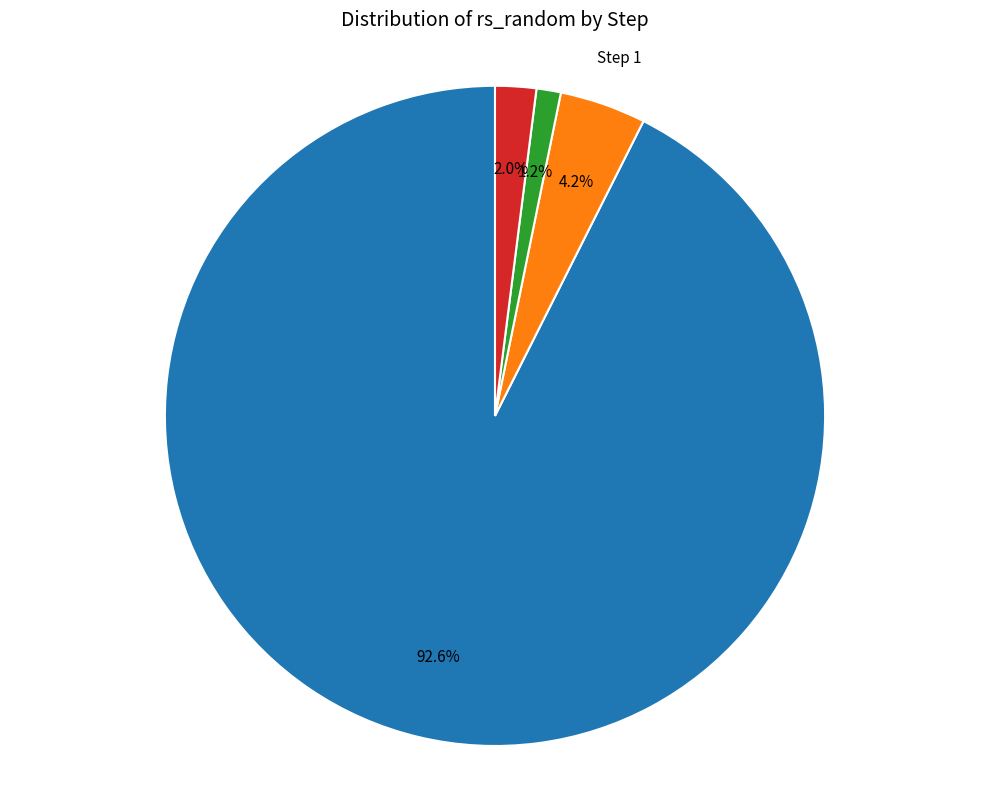

To the nearest percent, what is the difference between the largest and smallest slice percentages?

91%